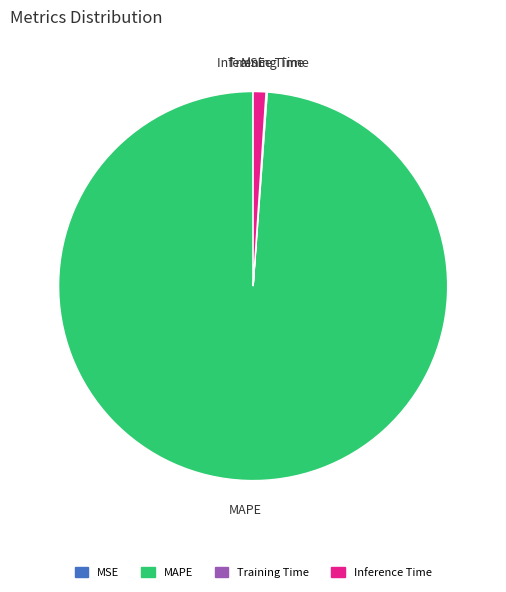

The MAPE slice represents 99% of the pie. True or false?

True